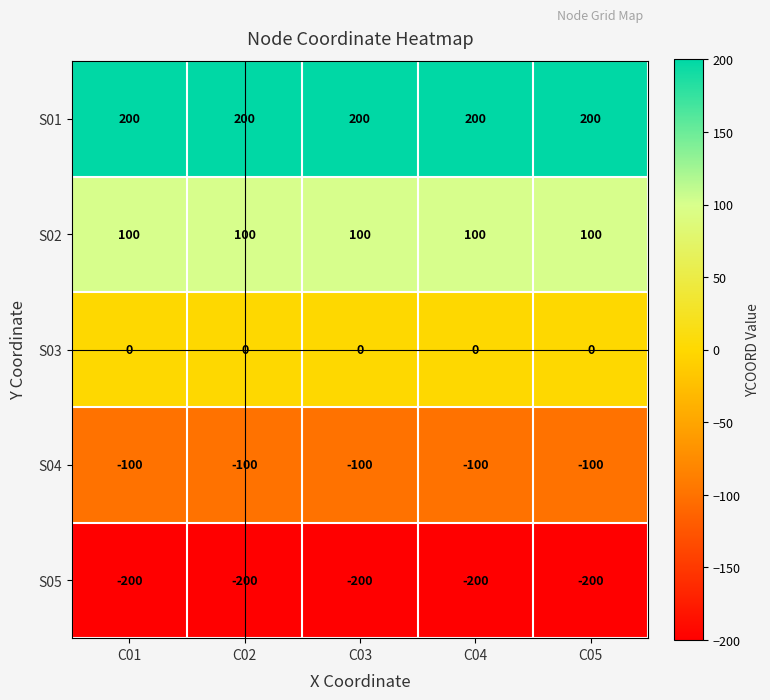

At how many categories does at least one series exceed 194?

5